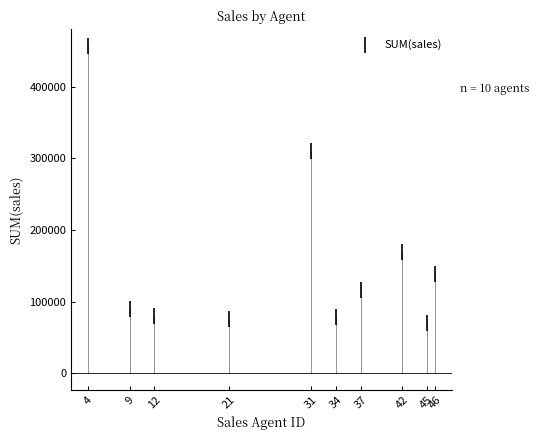

What Y value in the scatter plot is closest to 264129?

310876.3